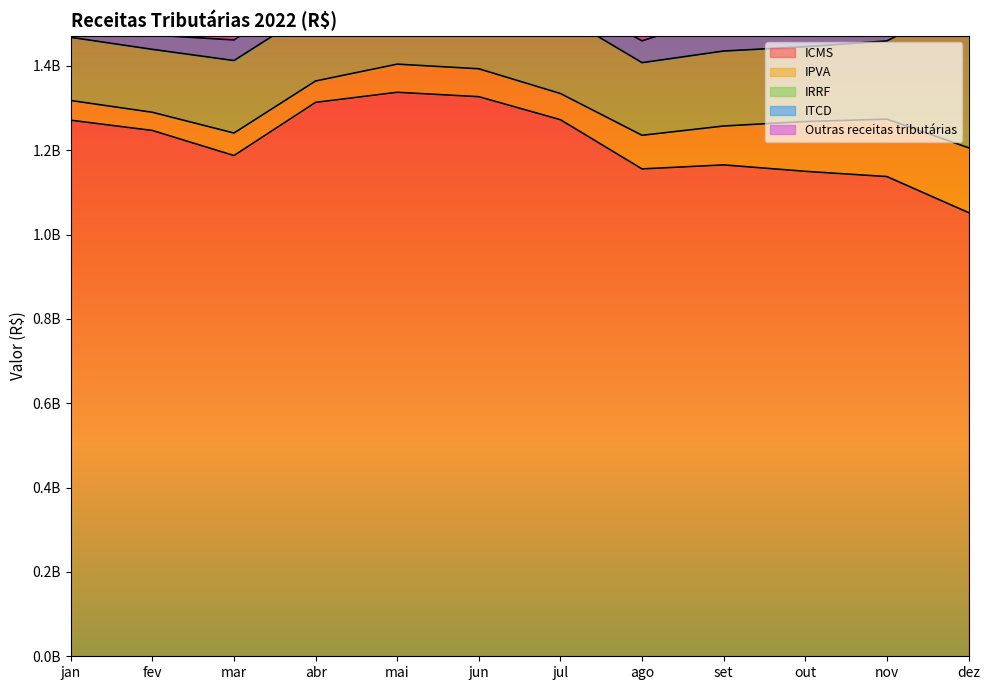

Between jan and set, which series saw the biggest shift?

ICMS